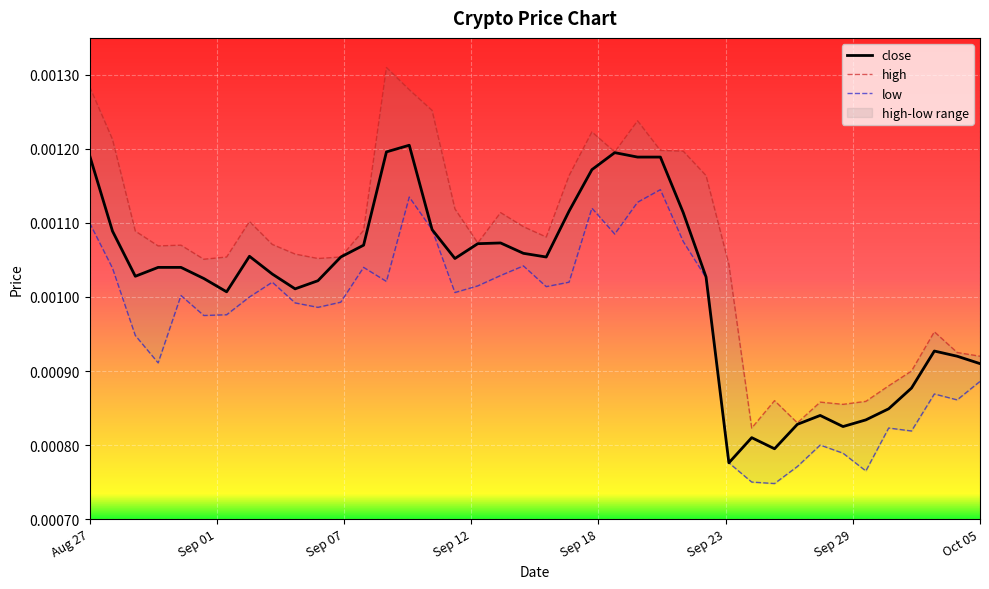

Is it true that low equals 0.0 at Sep 29?

True